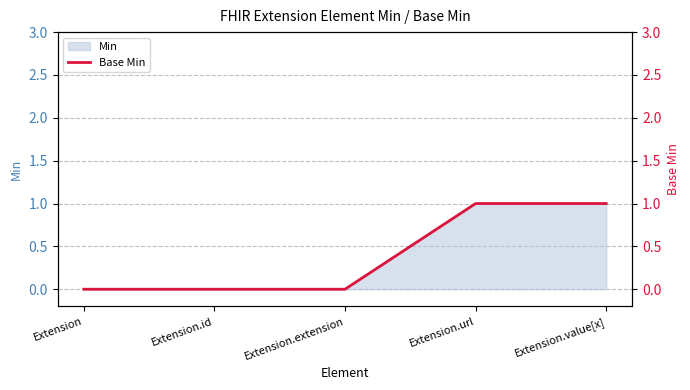

True or false: the data shows 1 at Extension.url.

True